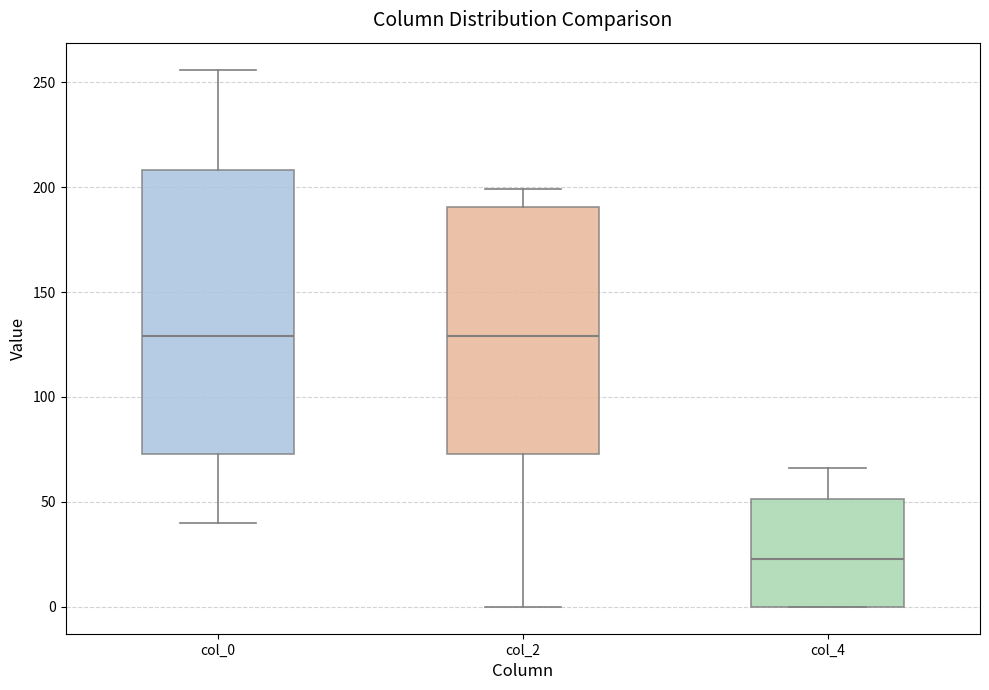

Reading left to right, transcribe this box plot: for each box, give where its median line is, the range the box spans, and where its two whiskers end, as read against the y-axis. The values are not printed on the chart, so give them approximately, as read against the axis.

col_0: median 130, box 75 to 210, whiskers 40 to 255
col_2: median 130, box 75 to 190, whiskers 0 to 200
col_4: median 25, box 0 to 50, whiskers 0 to 65